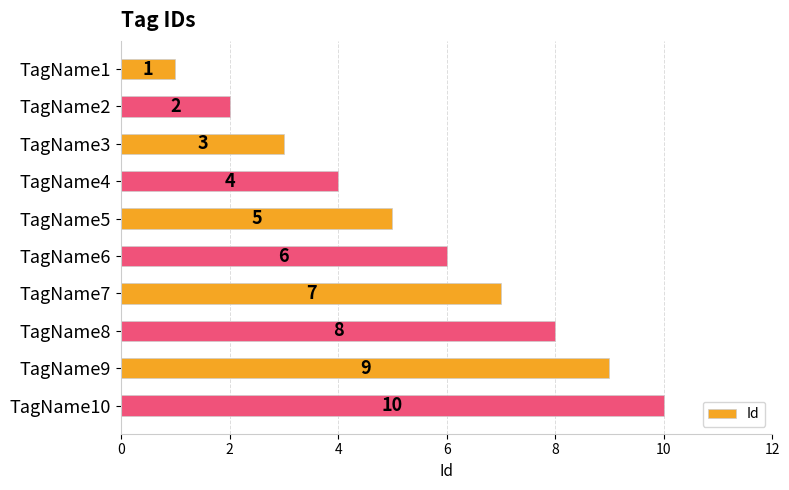

Is it true that the value at TagName5 is 5?

True